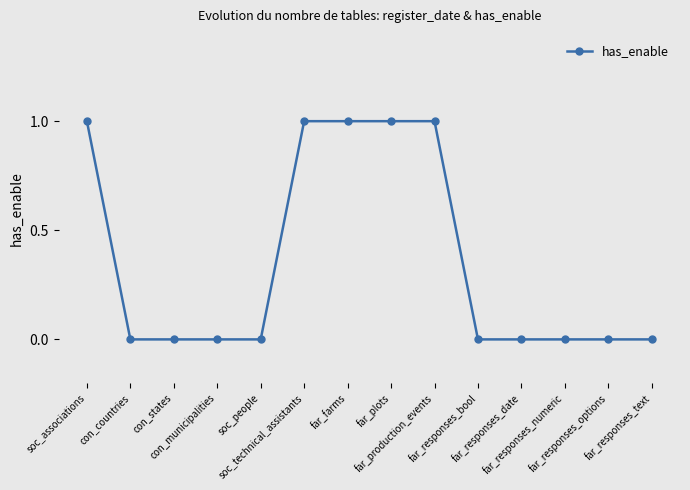

What is the sum of all values?

5